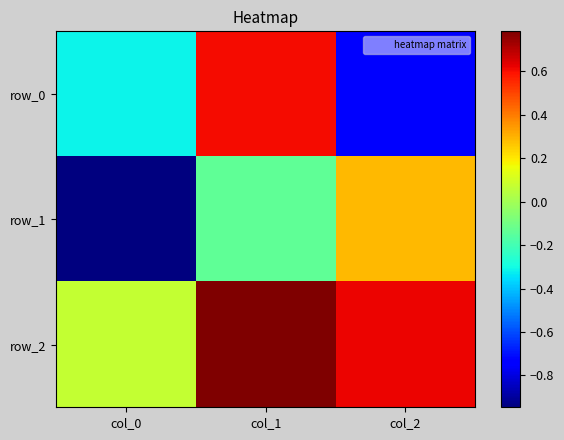

Reading left to right, what are all the values shown in this chart?

row_0: col_0=-0.3	col_1=0.6	col_2=-0.7
row_1: col_0=-0.9	col_1=-0.1	col_2=0.3
row_2: col_0=0.1	col_1=0.8	col_2=0.6